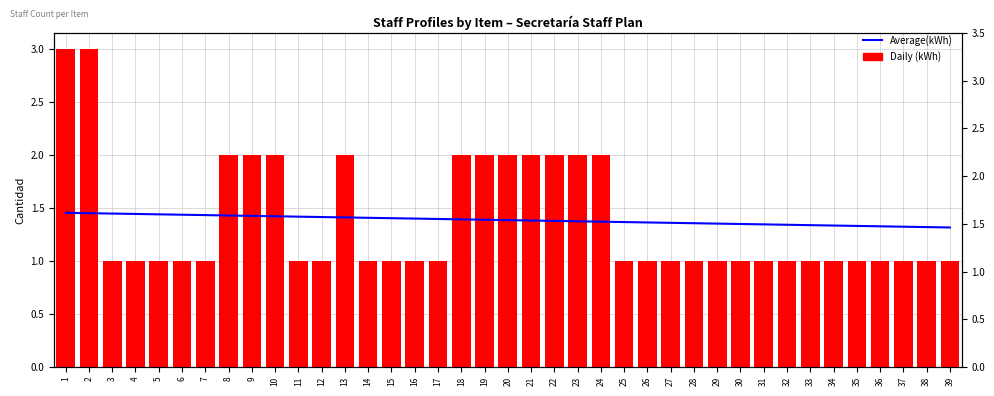

Is it true that Average(kWh) equals 1.3 at 31?

True